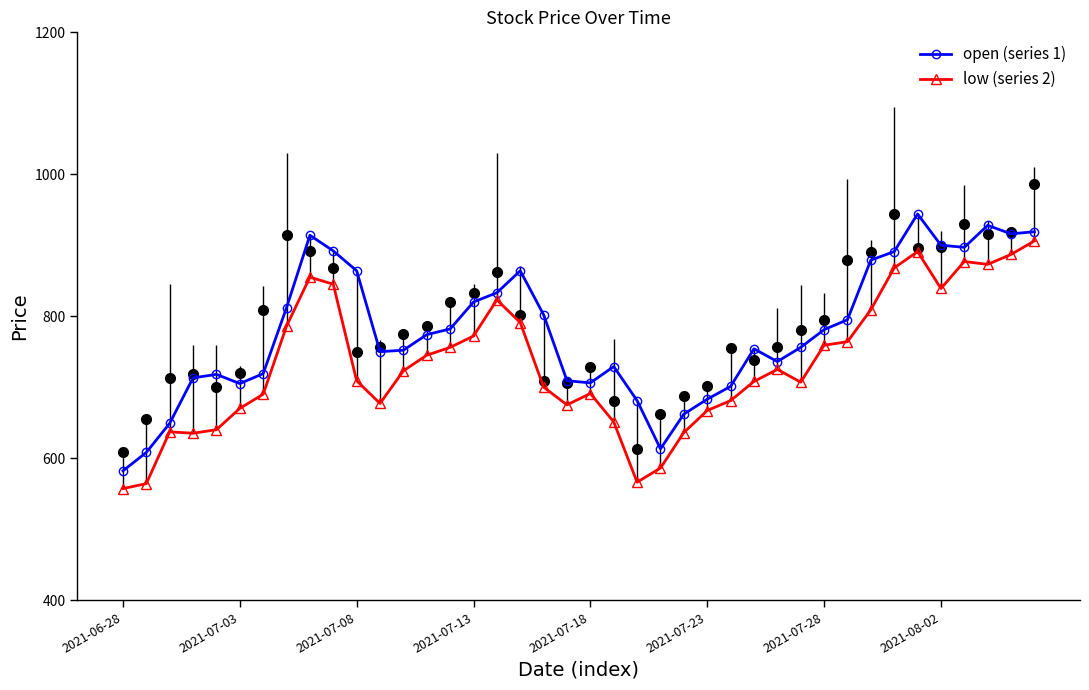

What is the difference between the low (series 2) values at 20 and 23?

105